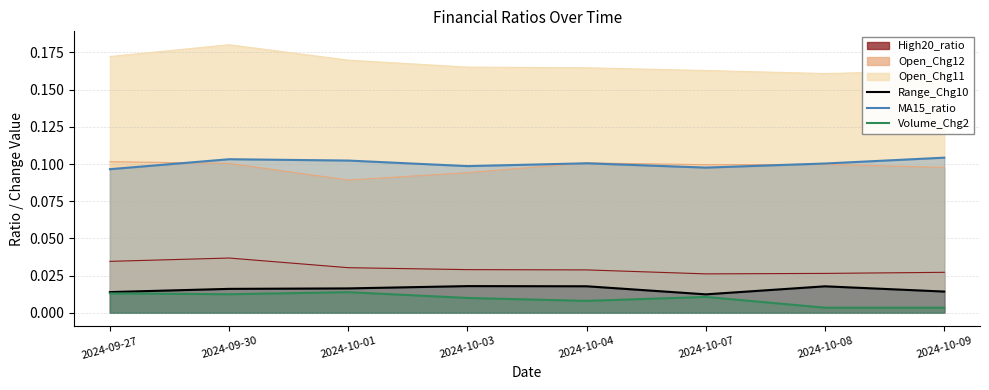

Where is the first local minimum for Volume_Chg2?

2024-09-30